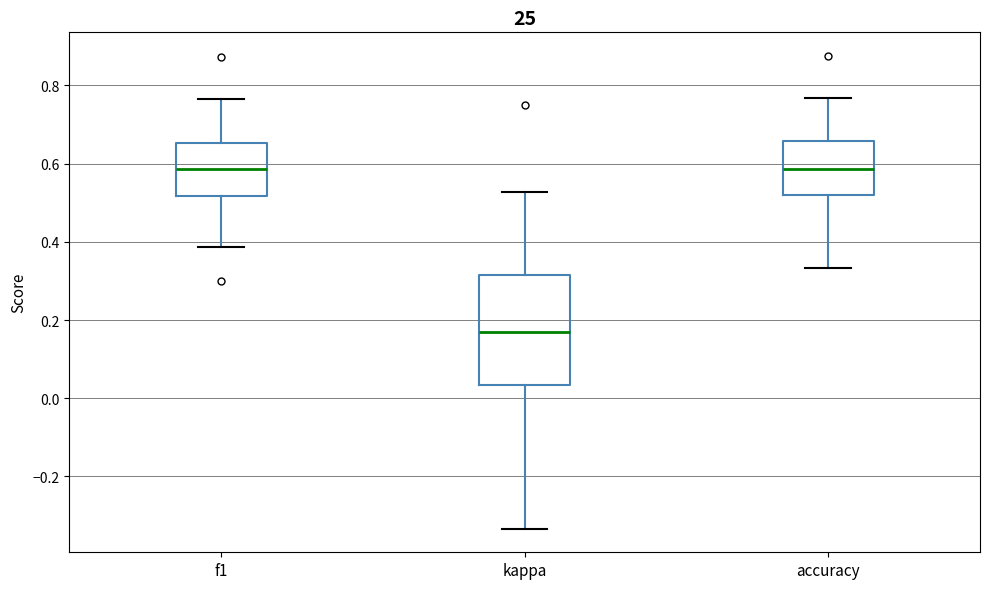

Reading left to right, read every box against the y-axis: the position of its median line, the range the box covers, and the ends of its whiskers. The values are not printed on the chart, so give them approximately, as read against the axis.

f1: median 0.58, box 0.52 to 0.66, whiskers 0.38 to 0.76
kappa: median 0.18, box 0.04 to 0.32, whiskers -0.34 to 0.52
accuracy: median 0.58, box 0.52 to 0.66, whiskers 0.34 to 0.76